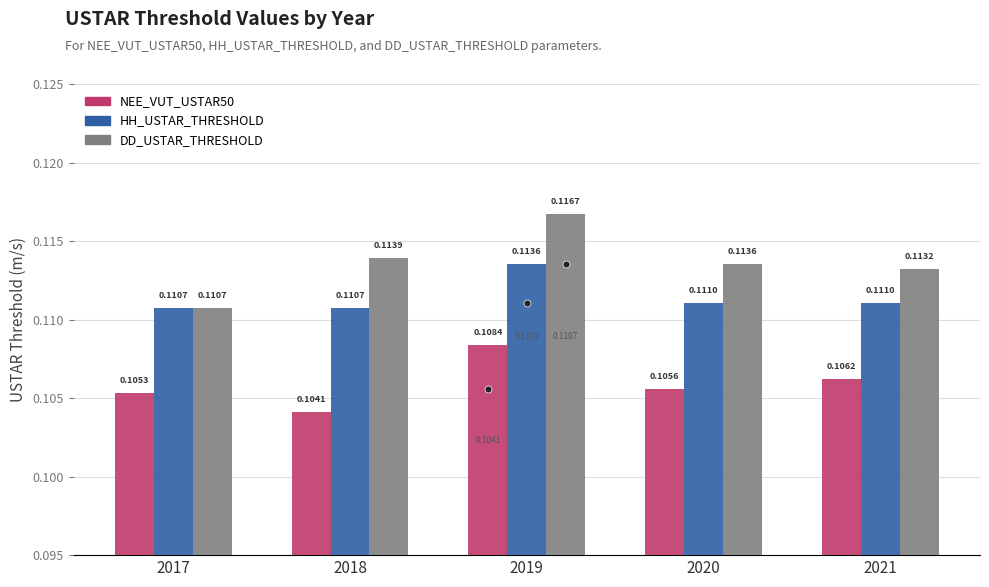

Which series has the widest spread of values?

DD_USTAR_THRESHOLD